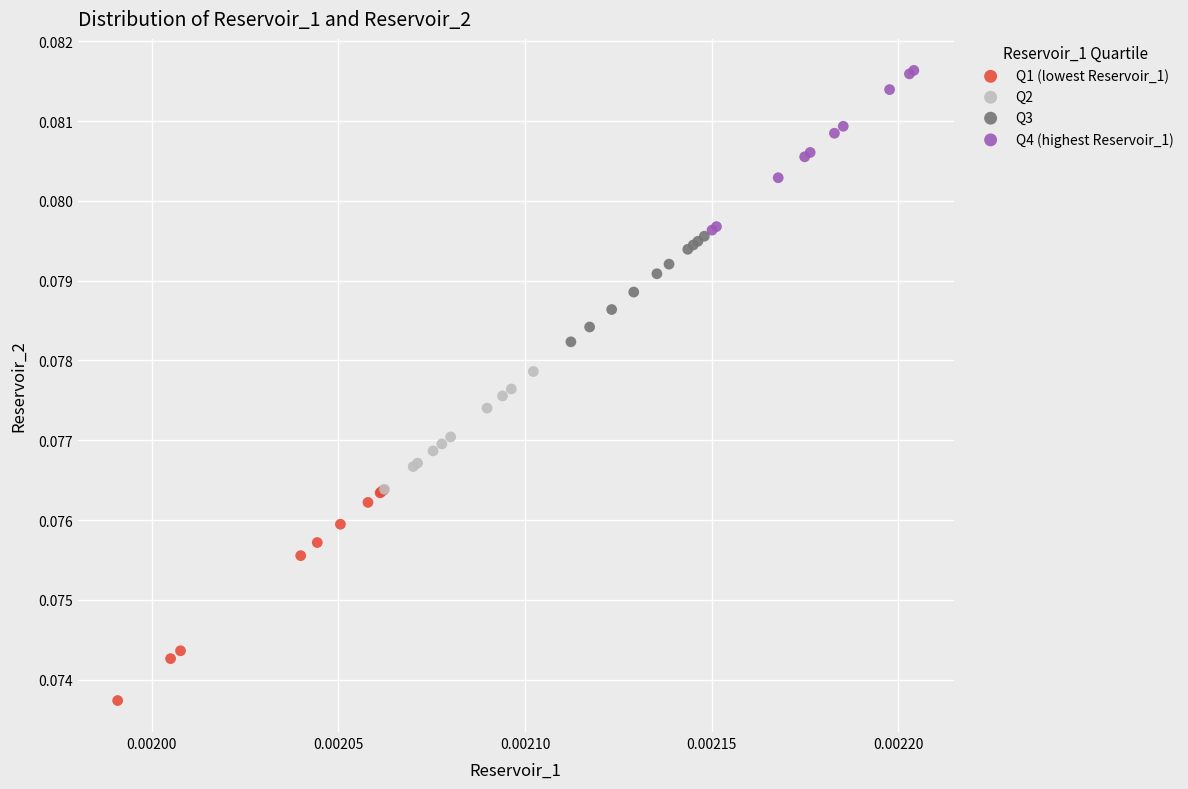

Which series has the widest spread of Y values?

Q1 (lowest Reservoir_1)